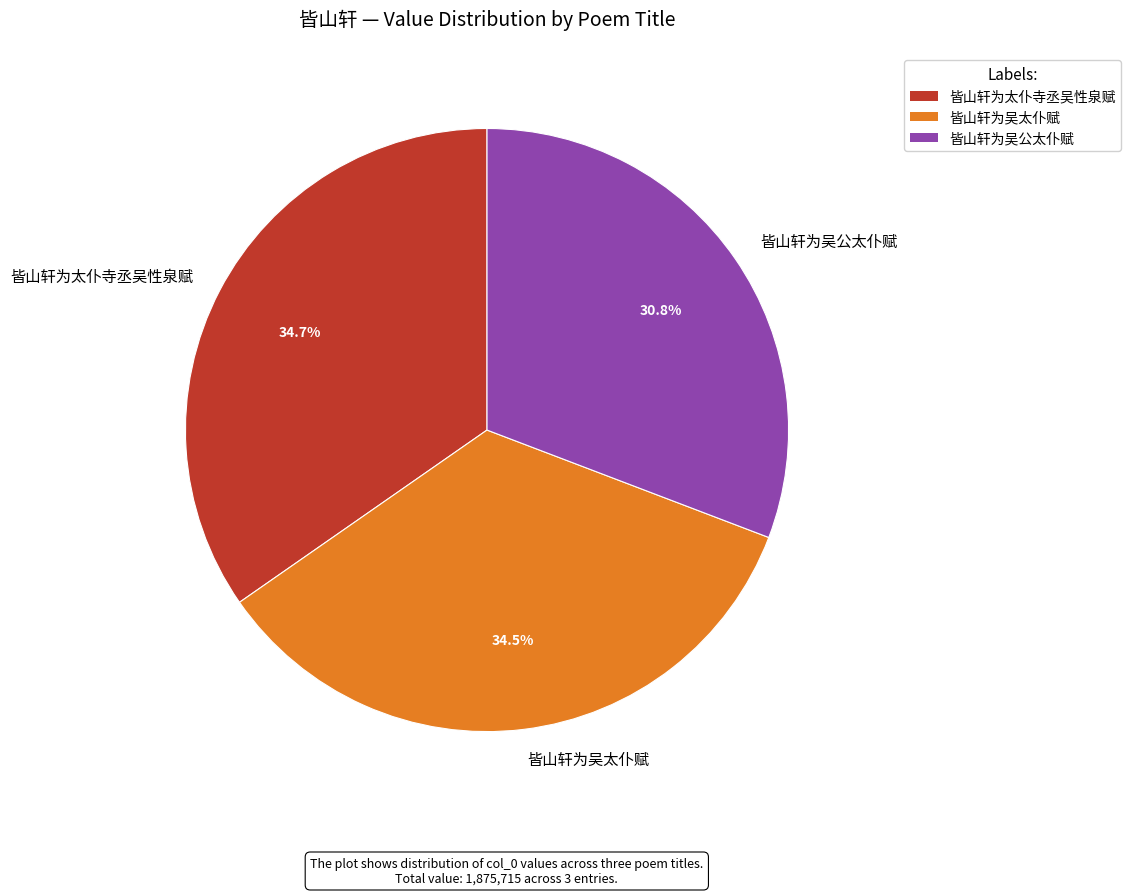

To the nearest percent, what is the average slice percentage?

33%